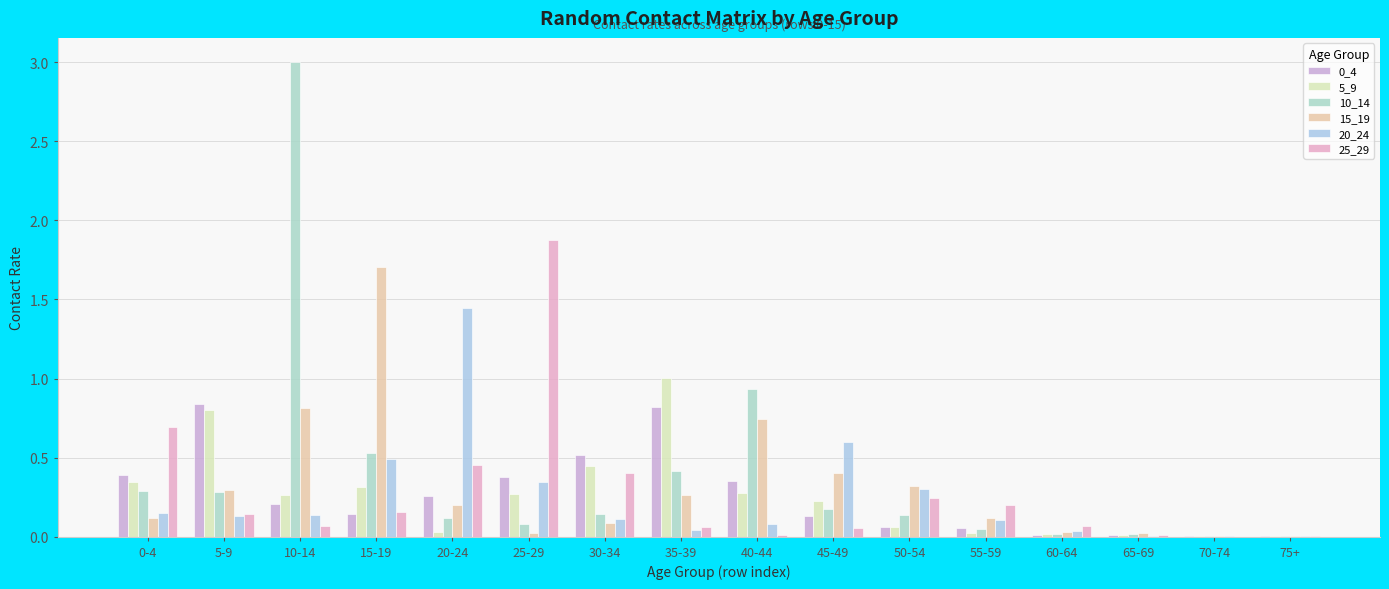

How many groups of bars are there?

16